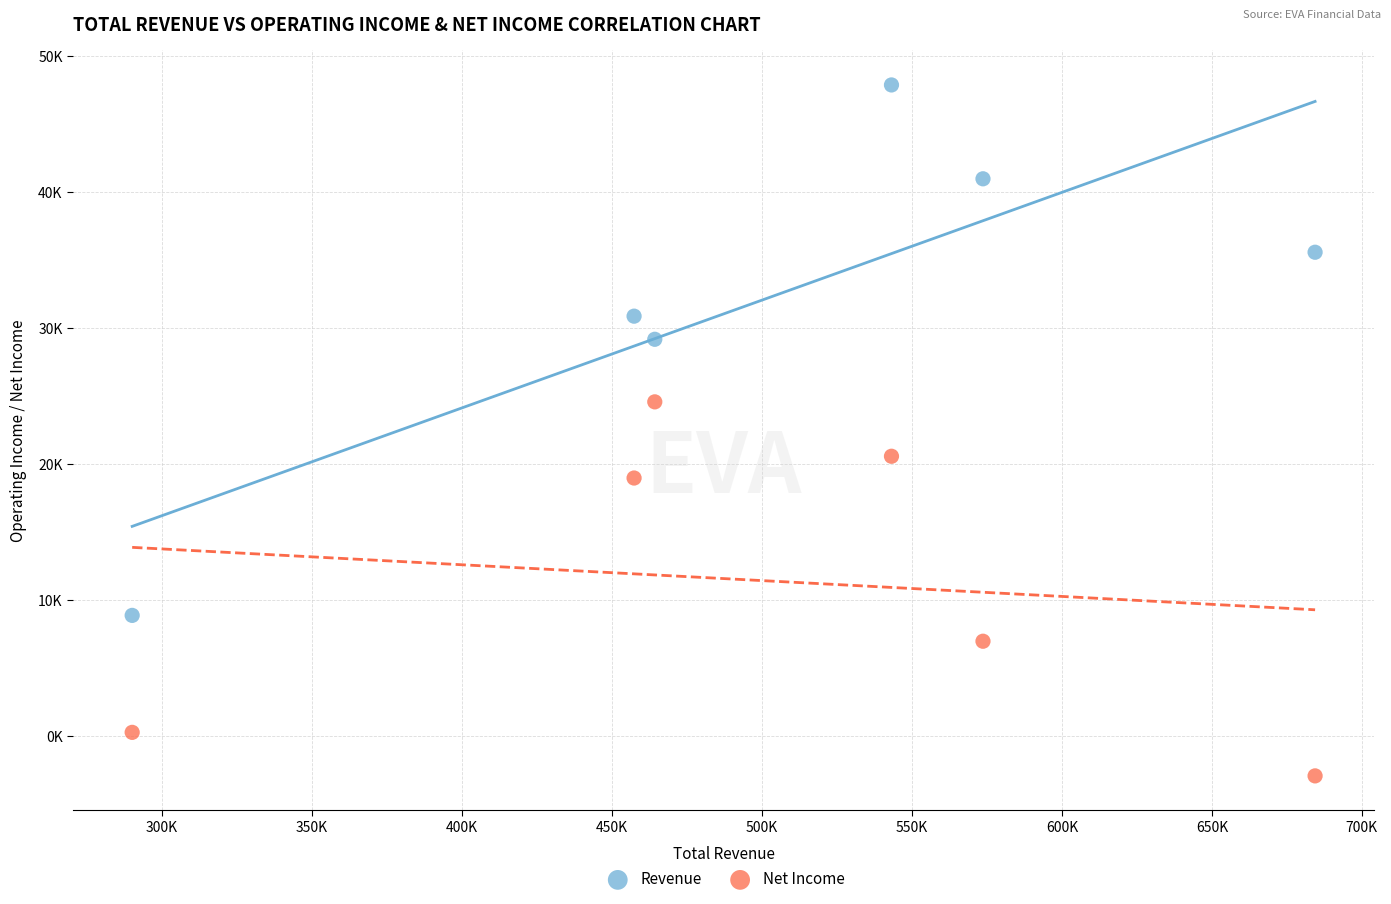

Which series contains the highest Y value?

Revenue